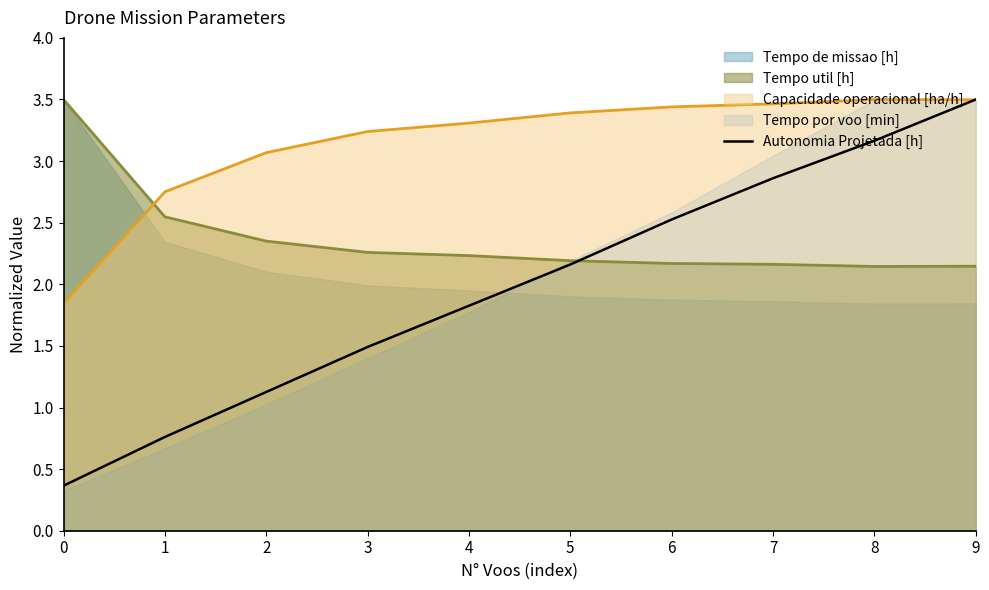

List the labels in order of Autonomia Projetada [h] value, largest first.

9, 8, 7, 6, 5, 4, 3, 2, 1, 0